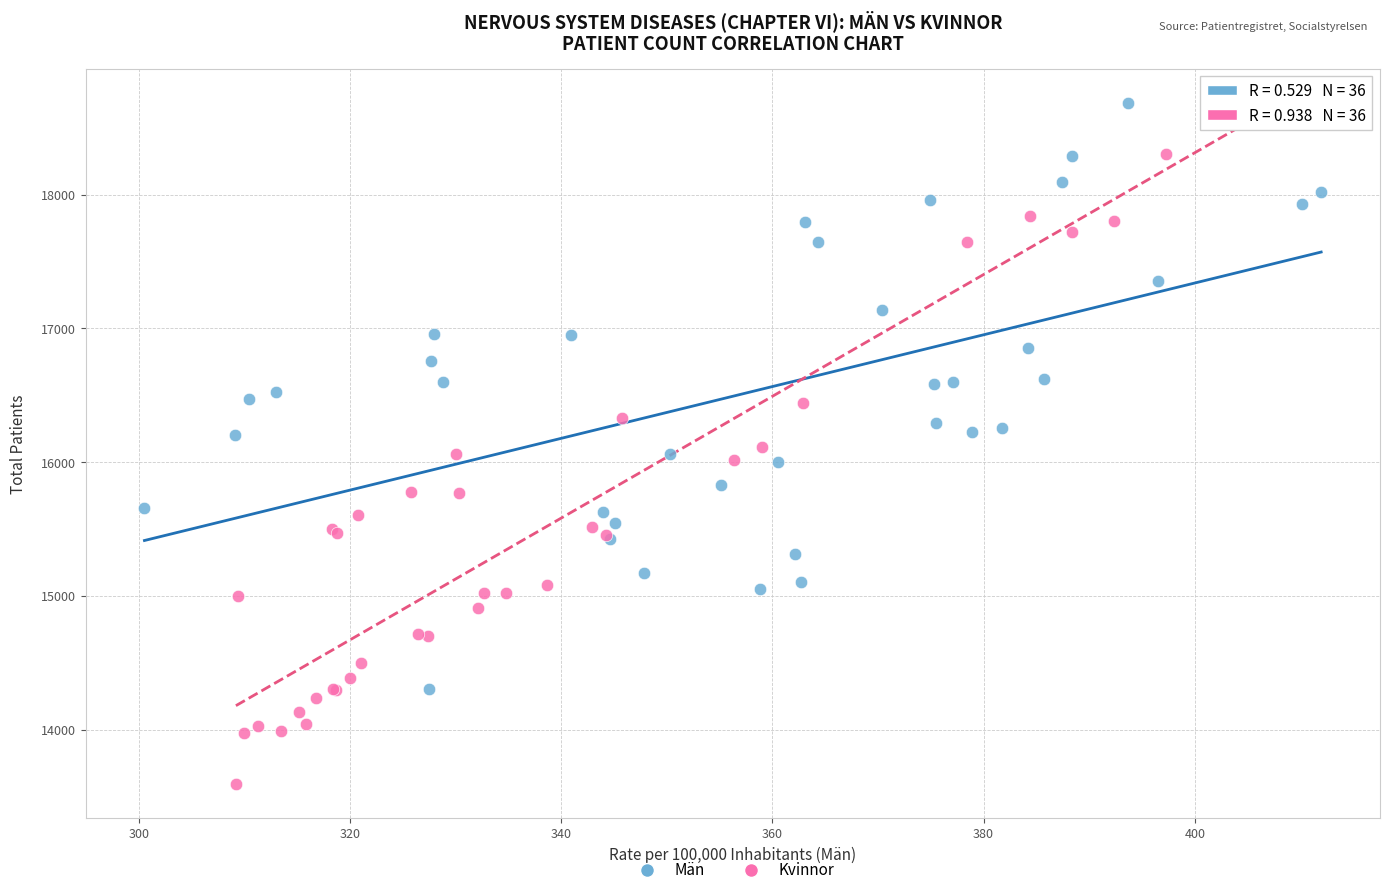

What are all the series names shown in the legend?

Män, Kvinnor